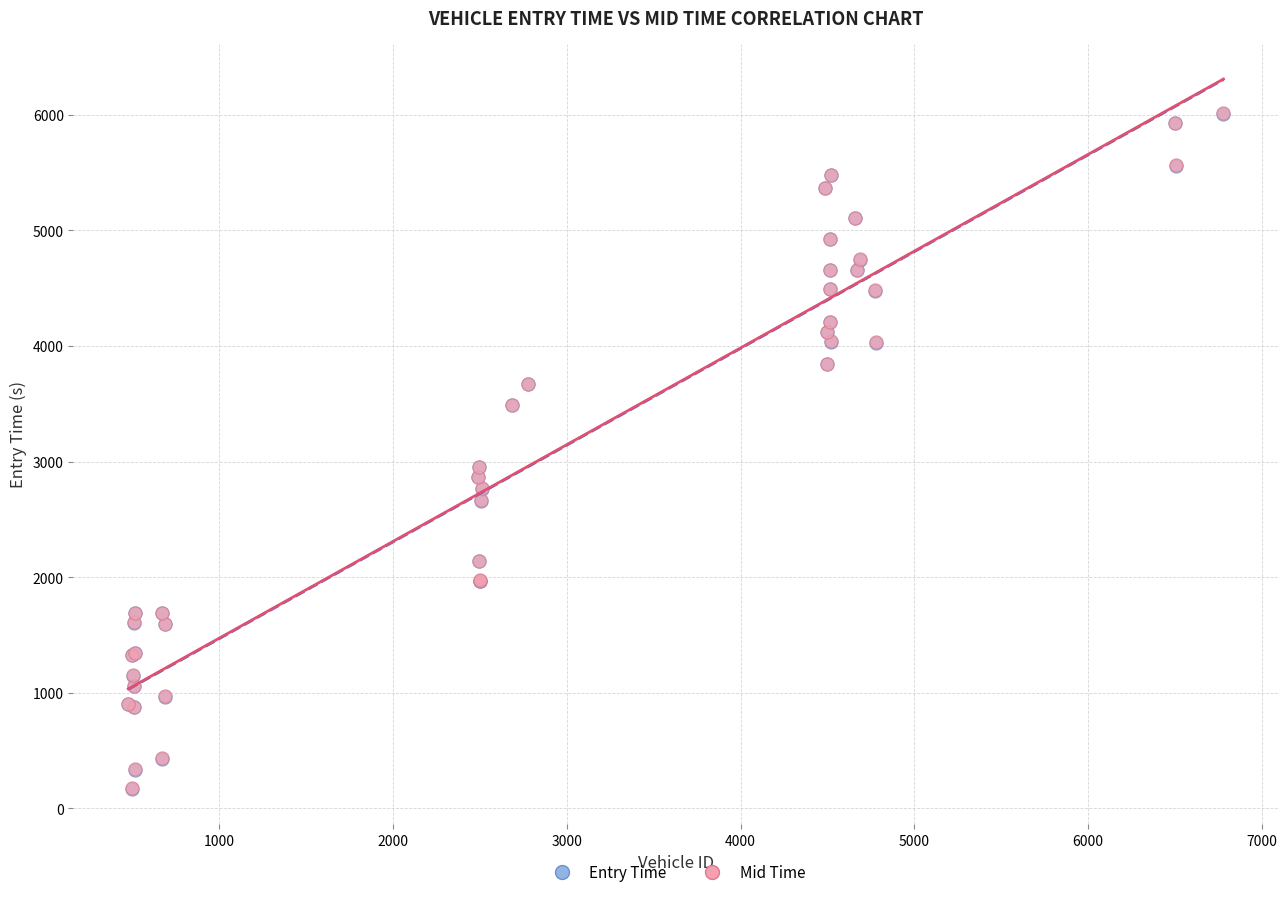

What are all the series names shown in the legend?

Entry Time, Mid Time